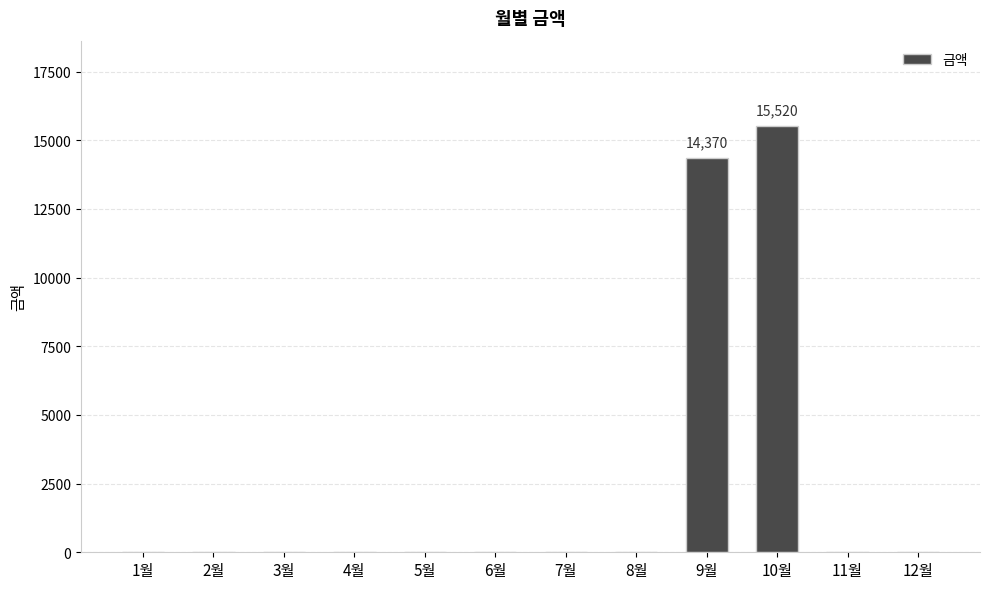

What is the difference between the values at 3월 and 9월?

14370